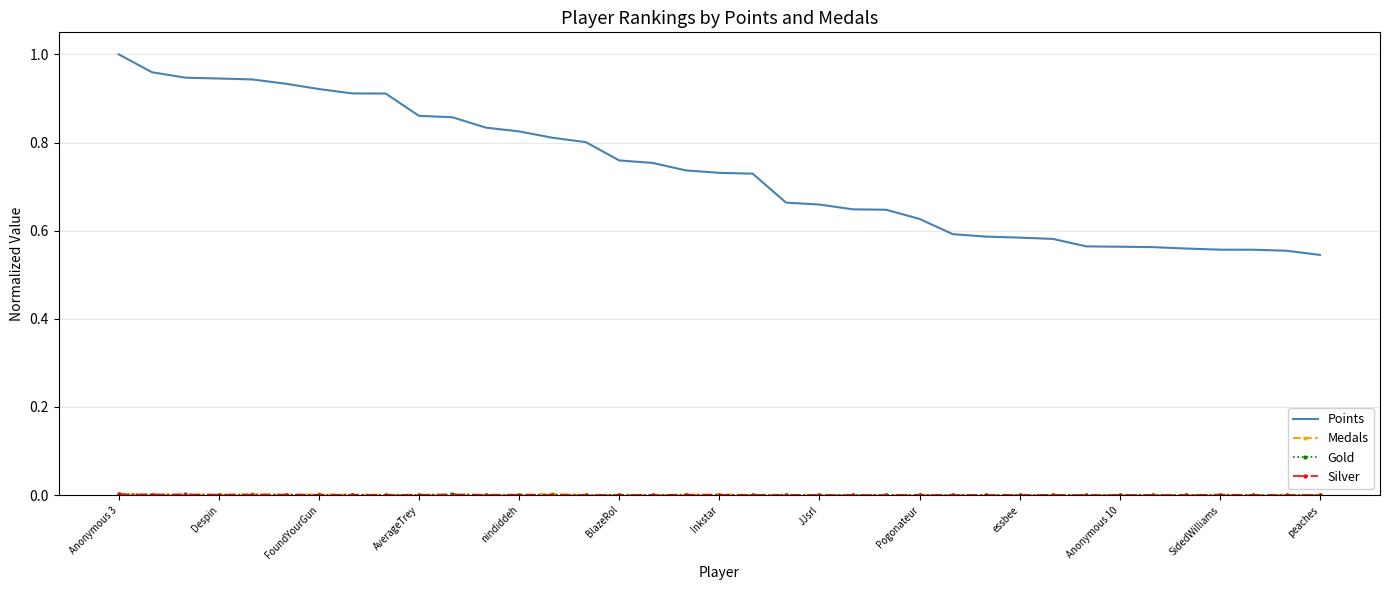

Which series has the widest spread of values?

Points